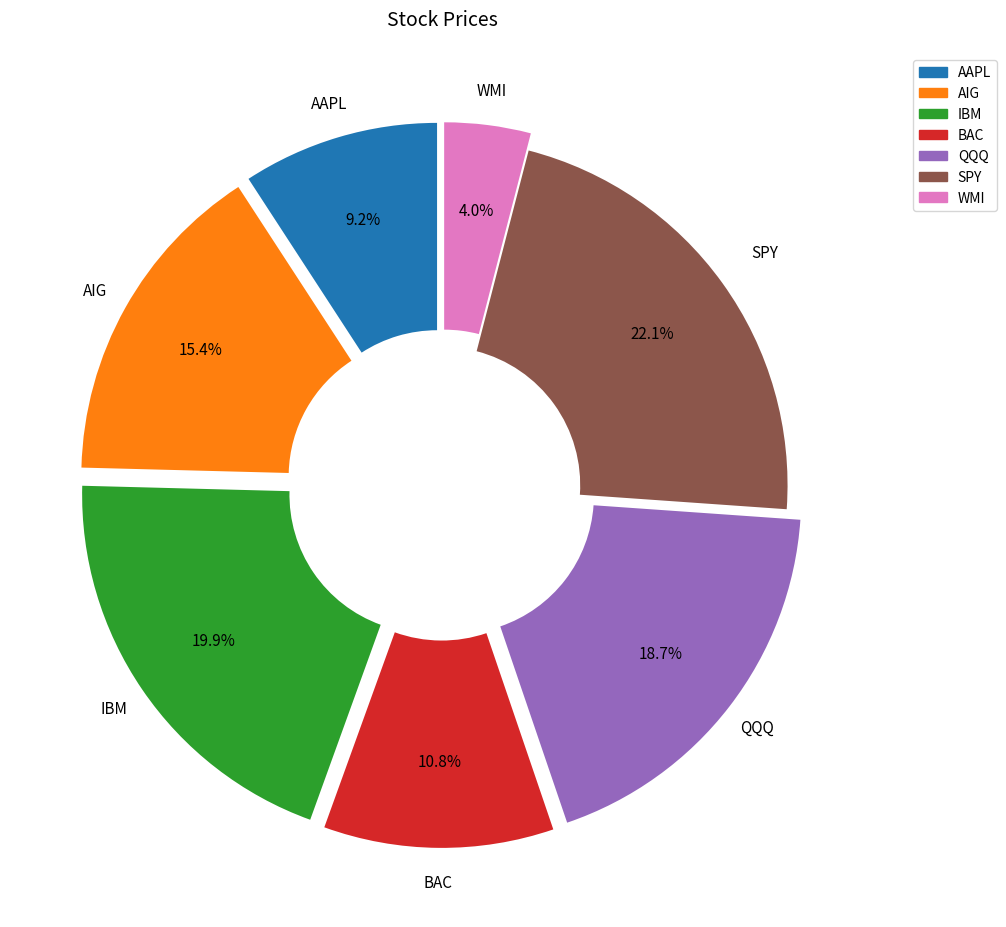

Which slice is the largest?

SPY